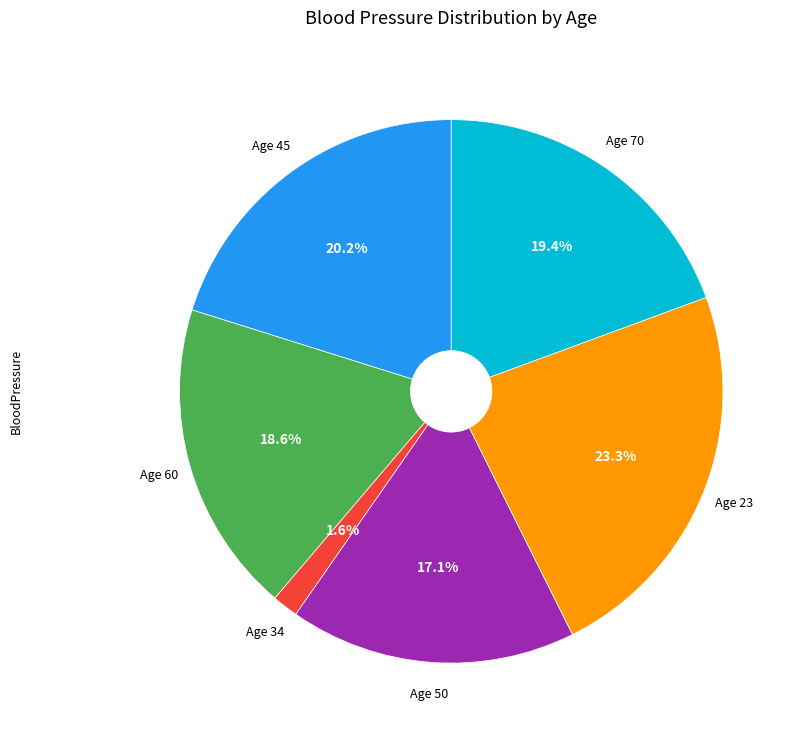

Is there a majority slice in this chart?

No